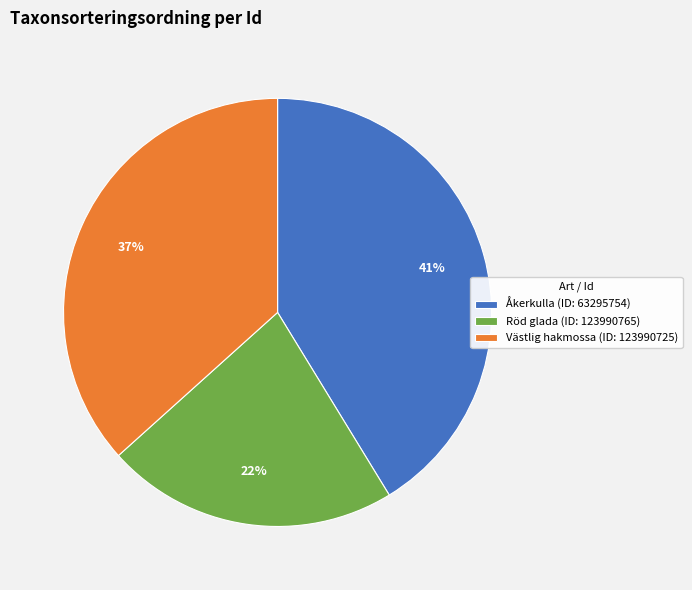

Approximately how many times larger is the value at Åkerkulla (ID: 63295754) compared to Västlig hakmossa (ID: 123990725)?

1.1